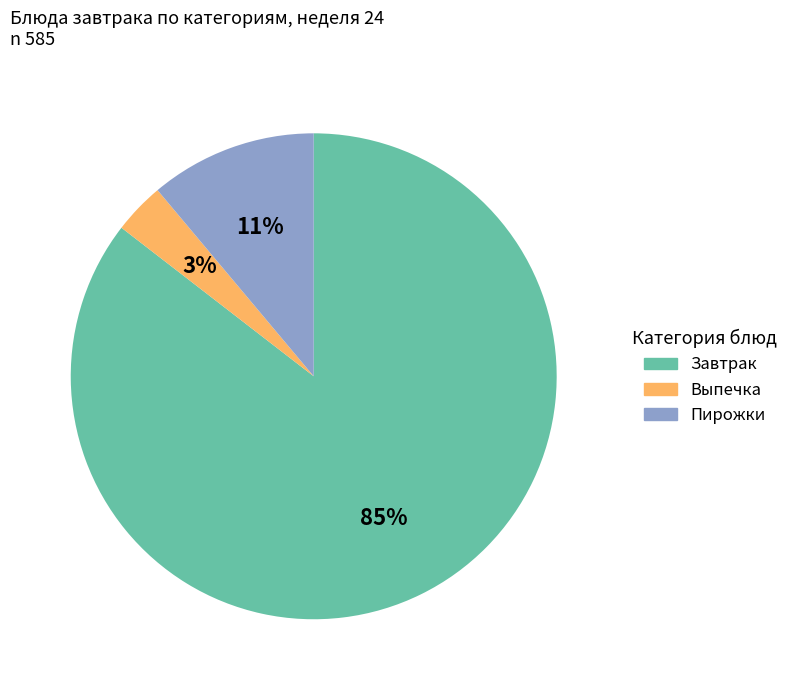

To the nearest percent, what is the average slice percentage?

33%